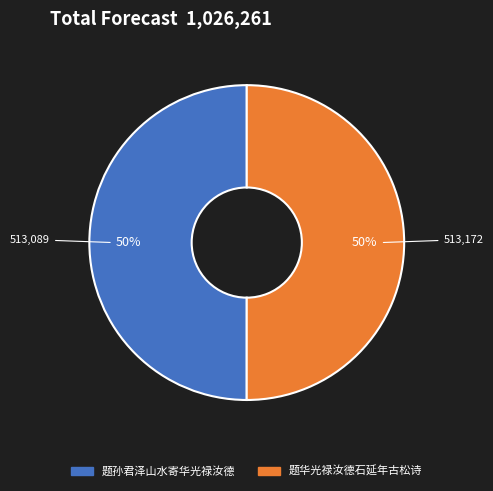

To the nearest percent, what is the combined percentage of 题华光禄汝德石延年古松诗 and 题孙君泽山水寄华光禄汝德?

100%